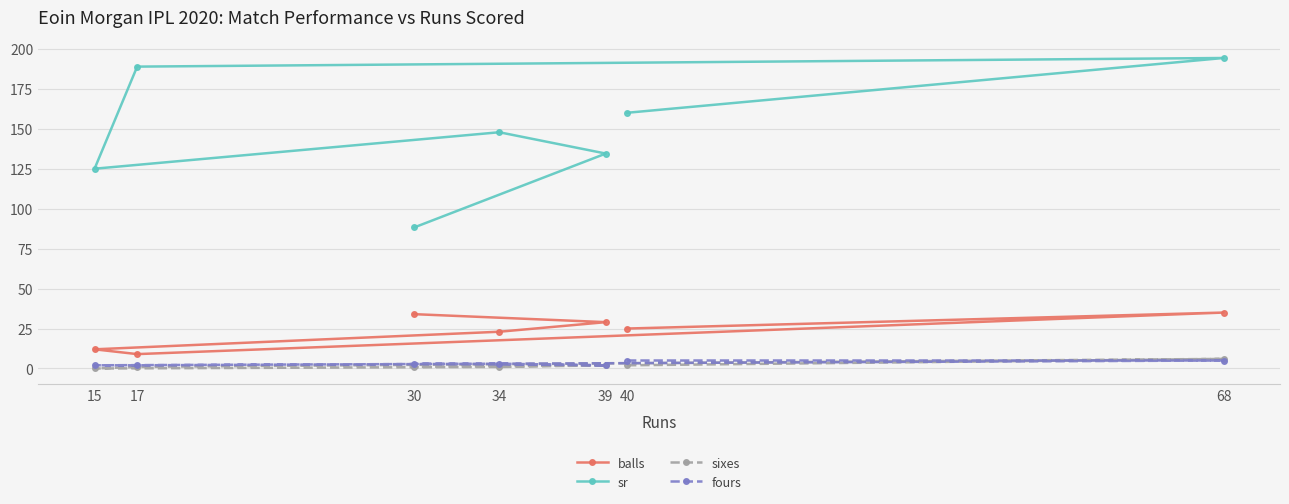

What is the value of the sr point at the 1st from the left?

125.0